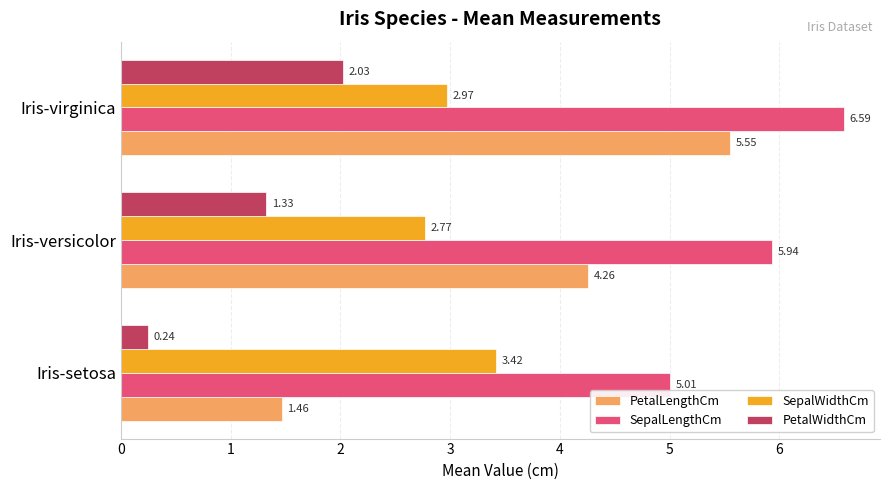

At how many categories does at least one series exceed 1?

3